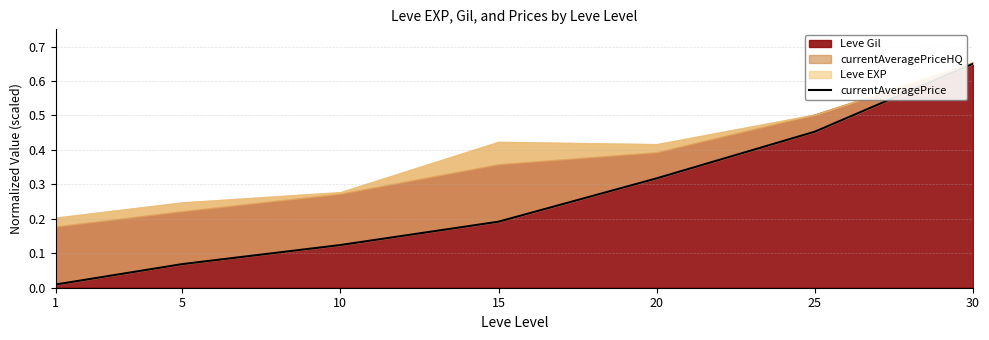

True or false: the data shows 0.0 at 1.

False